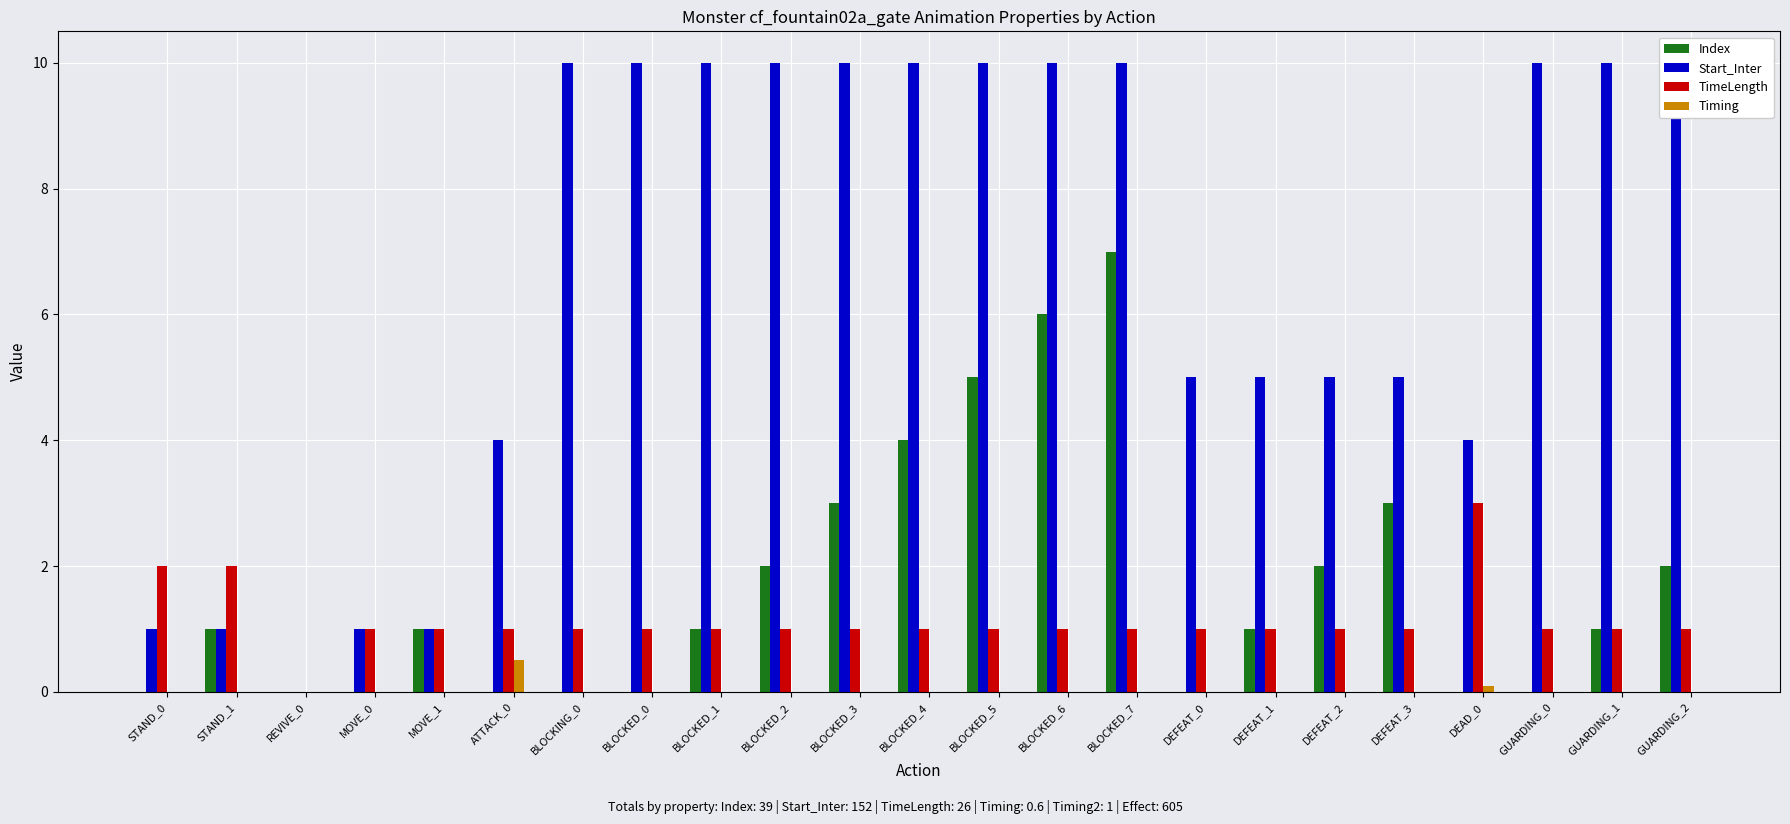

Which category has the lowest value in the Start_Inter series?

REVIVE_0